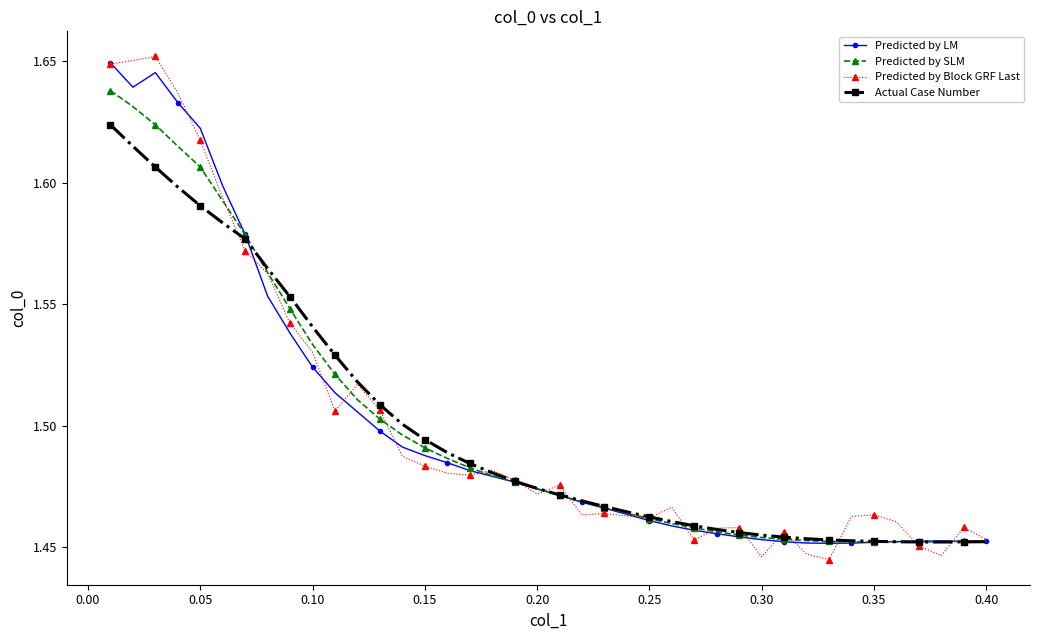

At how many categories does at least one series exceed 1?

40